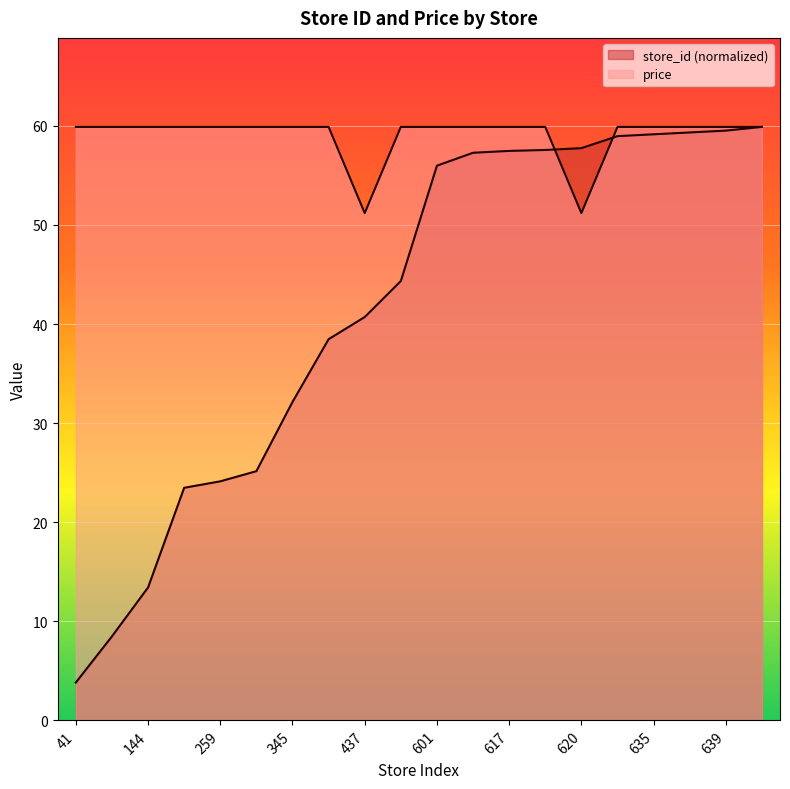

True or false: price has a value of 59.9 at 639.

True